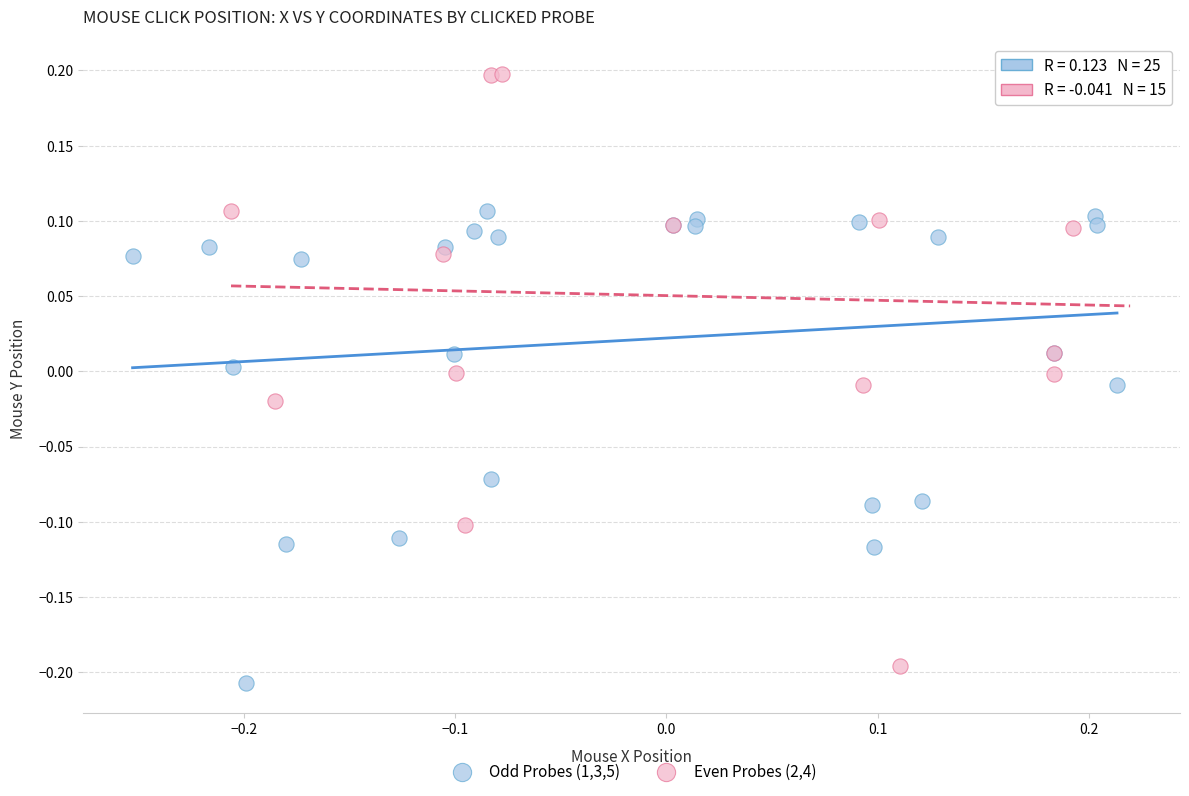

Which series contains the highest Y value?

Even Probes (2,4)